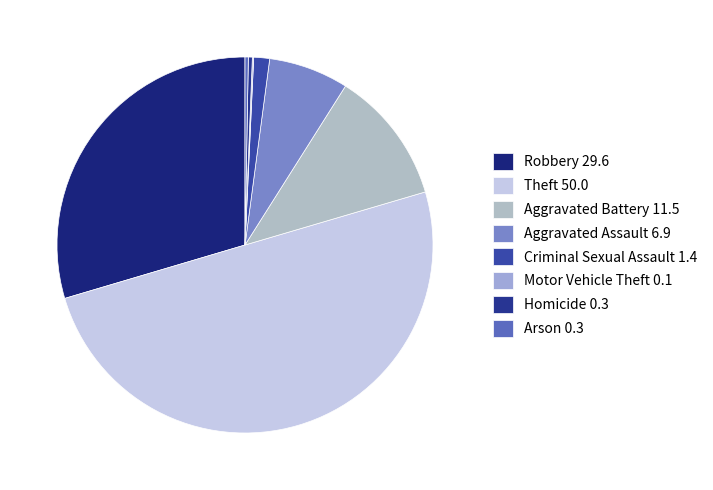

How many slices are in this pie chart?

8